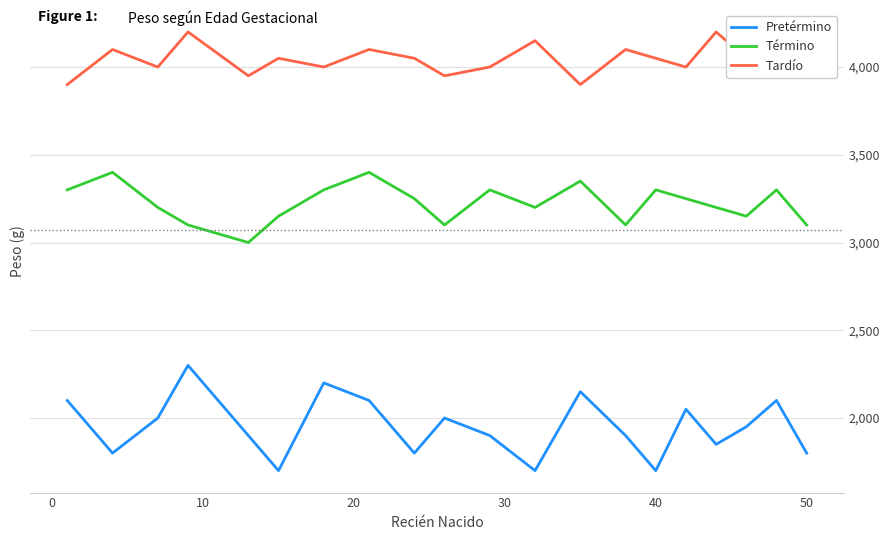

Which series has the largest total across all categories?

Tardío